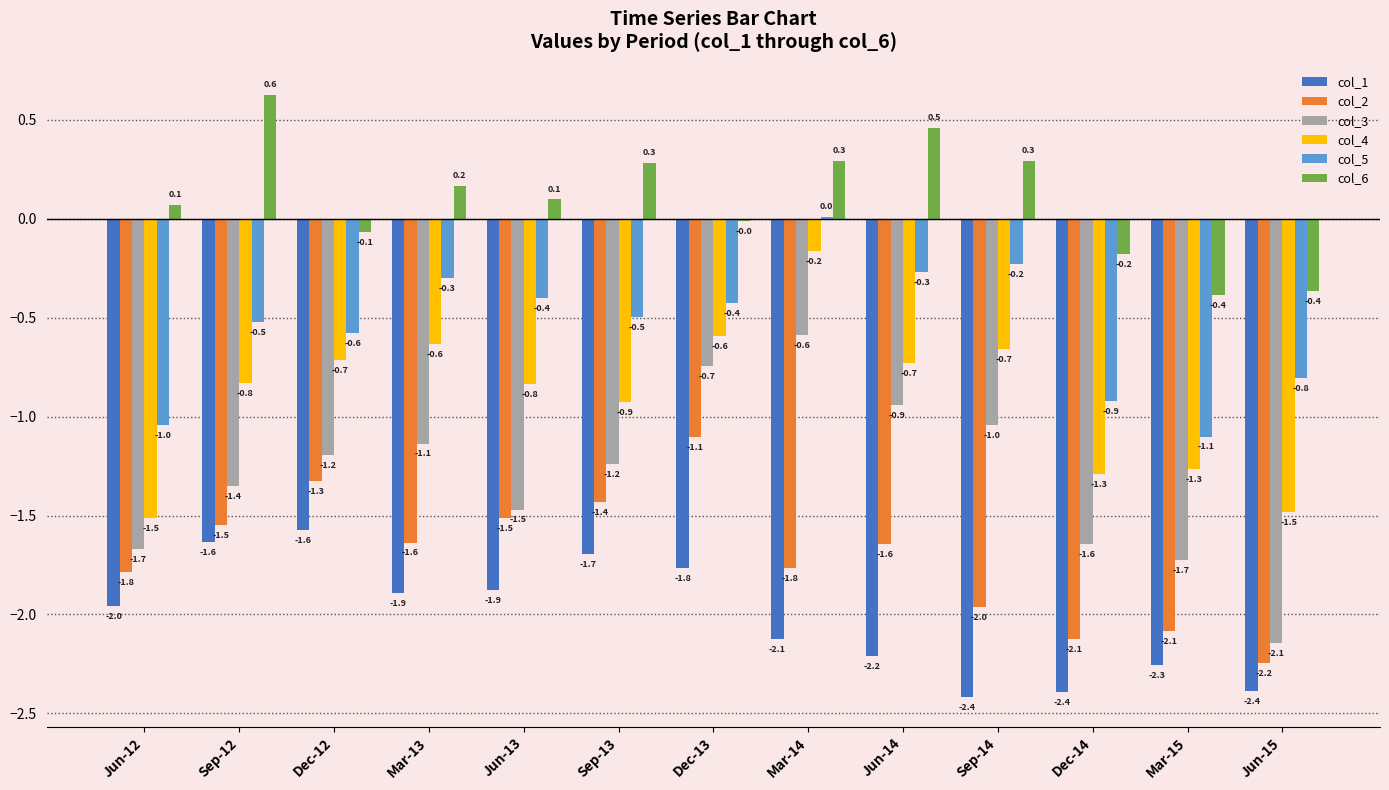

Where does the col_3 series first go above -1?

Dec-13